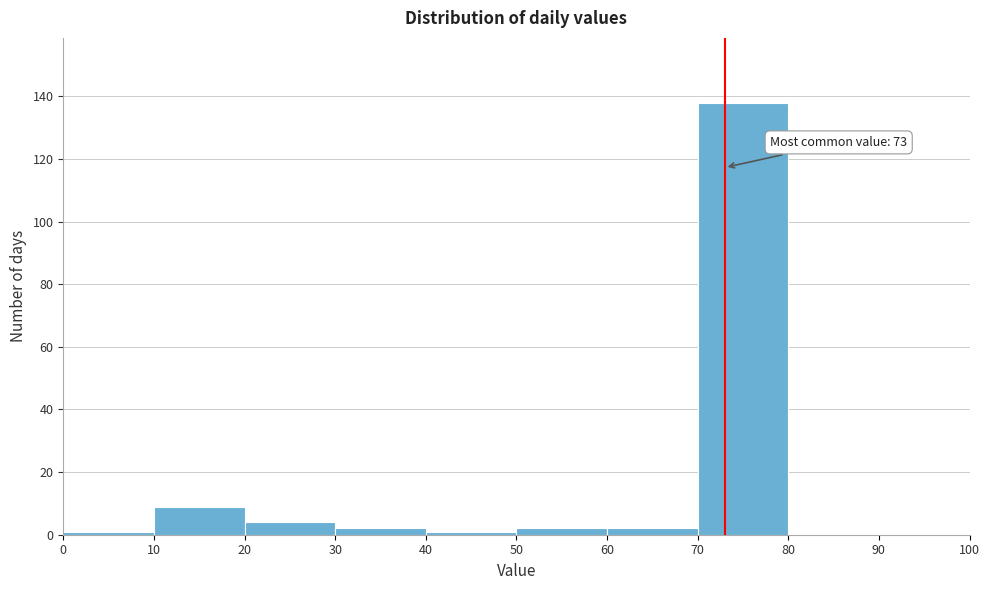

Which range on the x-axis has the tallest bar?

70 to 80